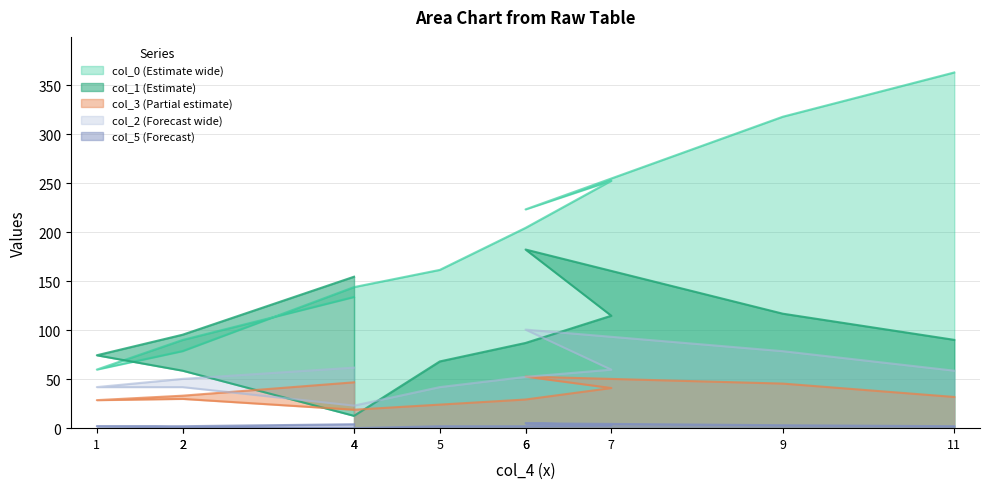

What is the difference between the col_2 values at 1 and 6?

10.5